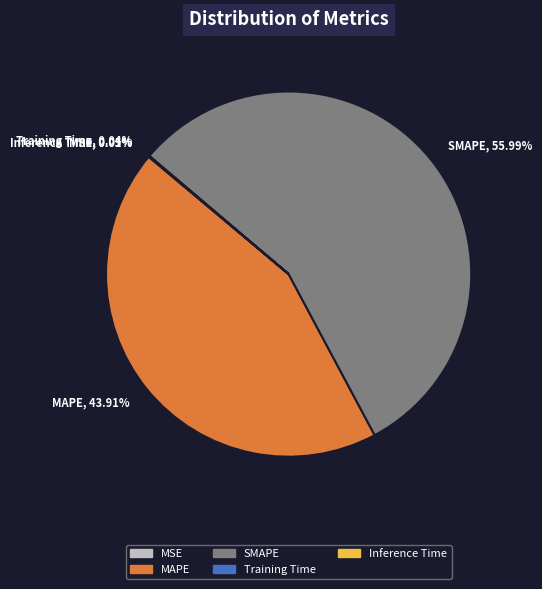

Which slice represents more than half of the pie?

SMAPE